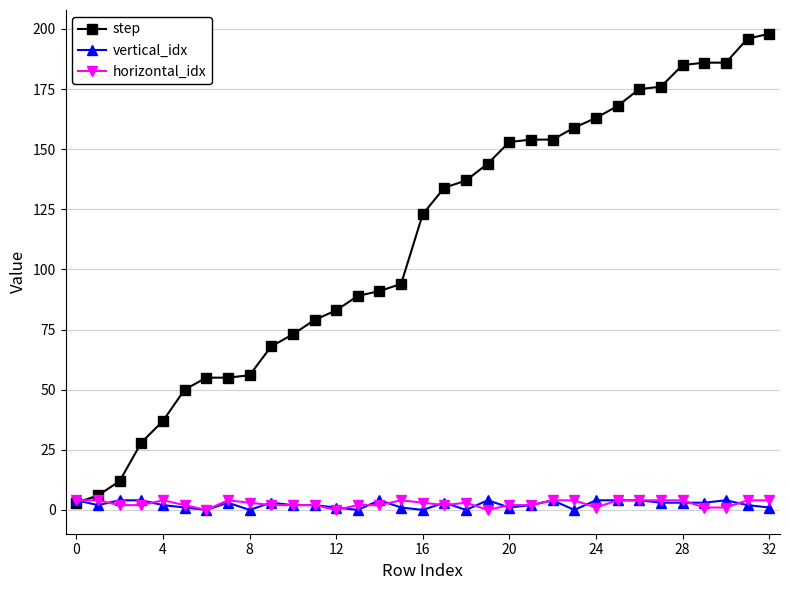

Which series has the largest total across all categories?

step